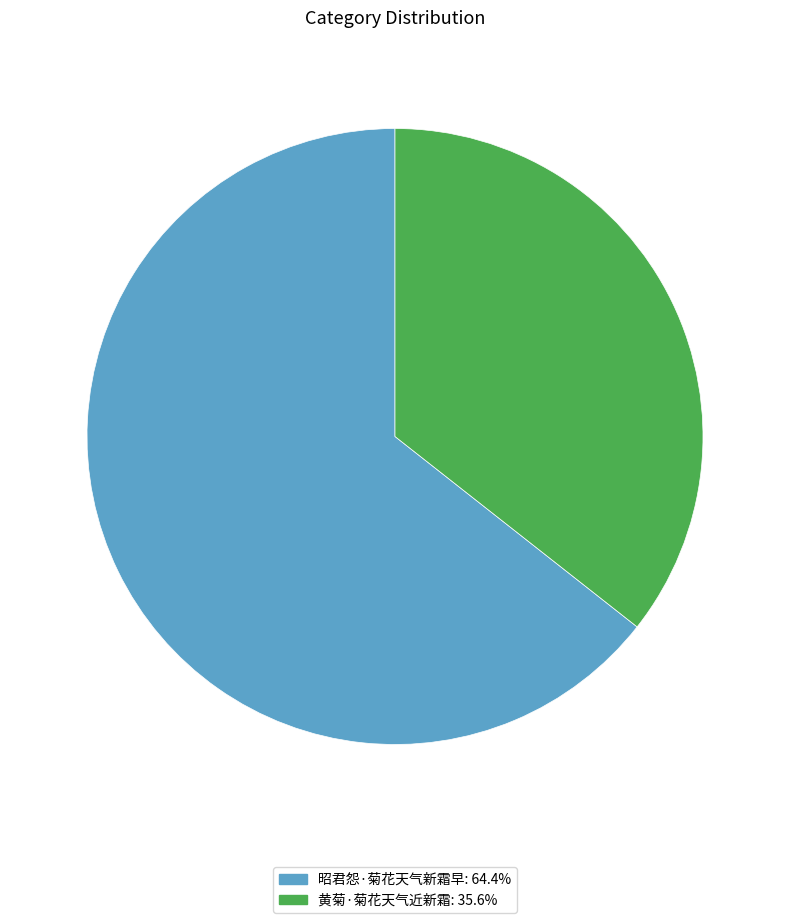

Does 昭君怨·菊花天气新霜早 account for over 50% of the chart?

Yes